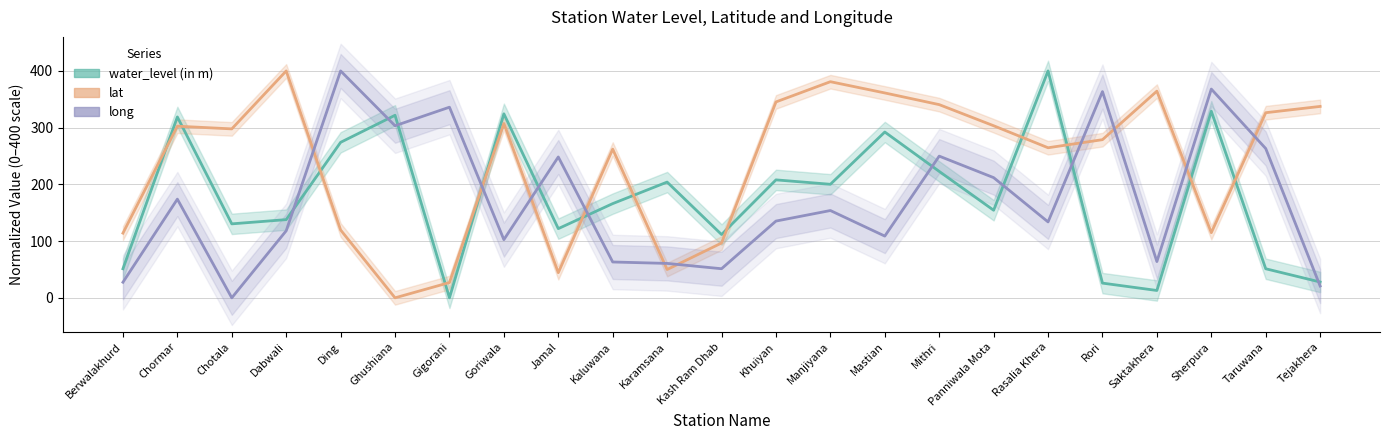

Between Tejakhera and Kash Ram Dhab, which is larger?

Kash Ram Dhab